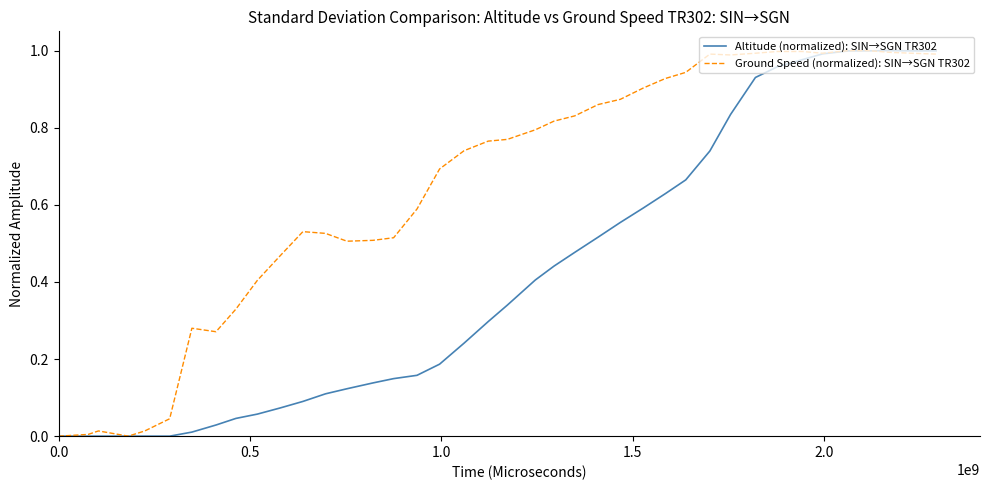

List the series in order of their overall mean, highest first.

Ground Speed (normalized): SIN→SGN TR302, Altitude (normalized): SIN→SGN TR302